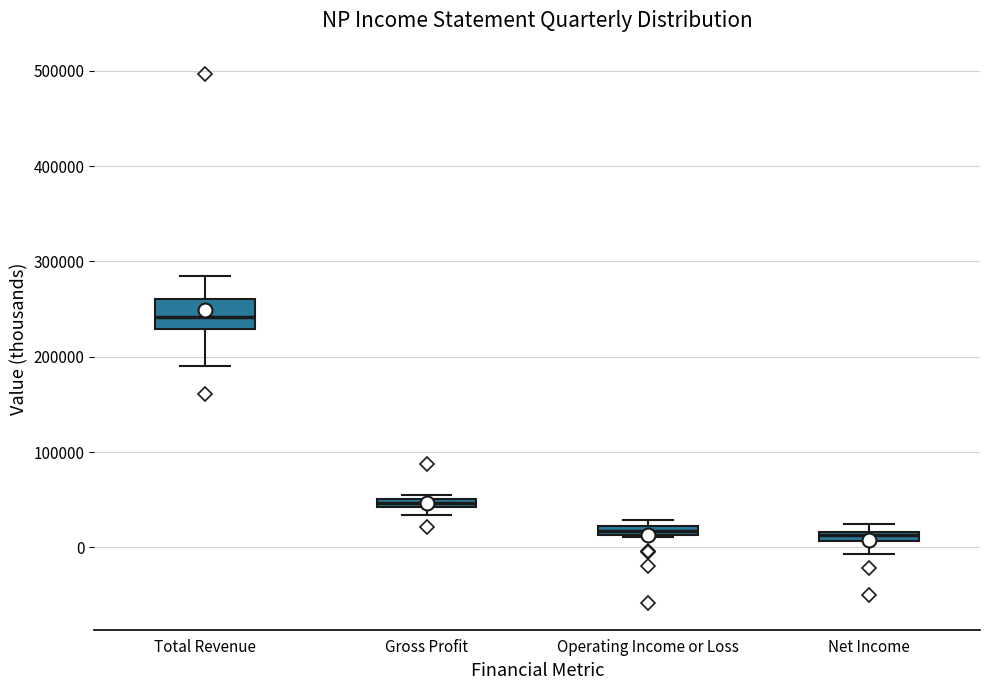

Where is the lower edge of the box for Gross Profit on the y-axis? The values are not printed on the chart, so give them approximately, as read against the axis.

40000